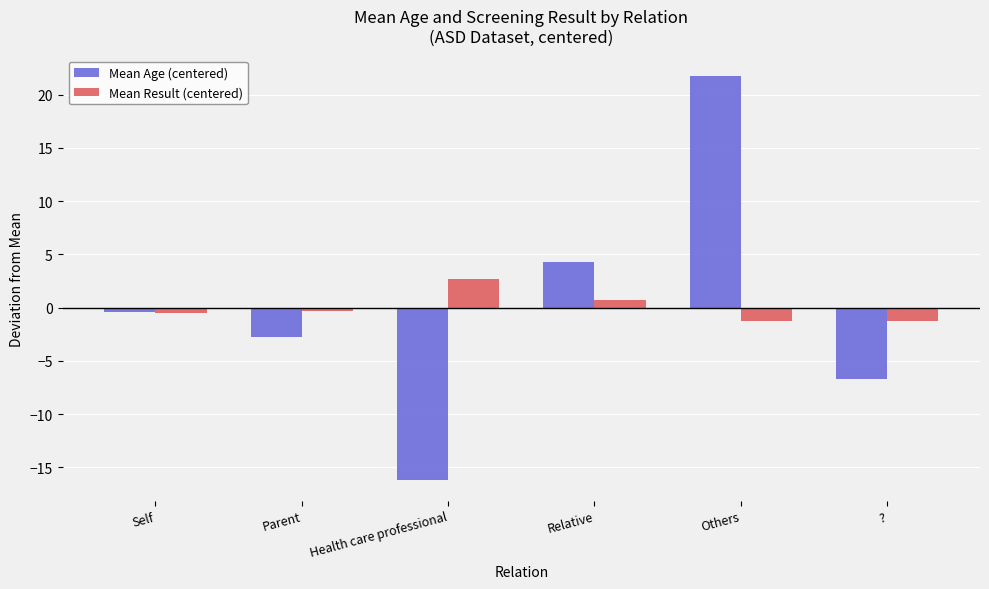

What is the approximate value of Mean Result (centered) at Relative?

0.7